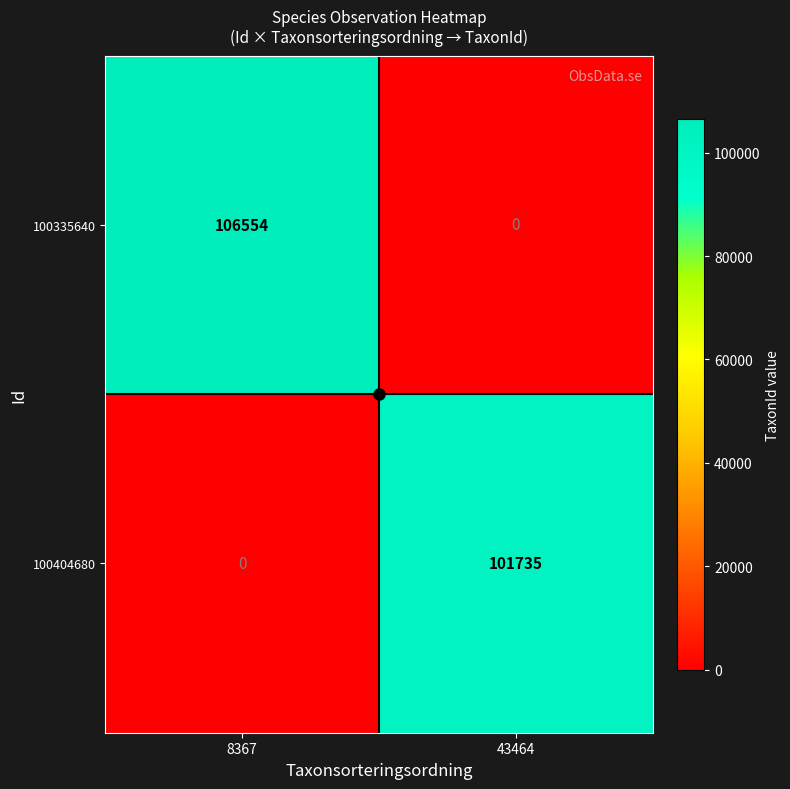

What is the difference between the maximum and minimum values in the 100335640 series?

106554